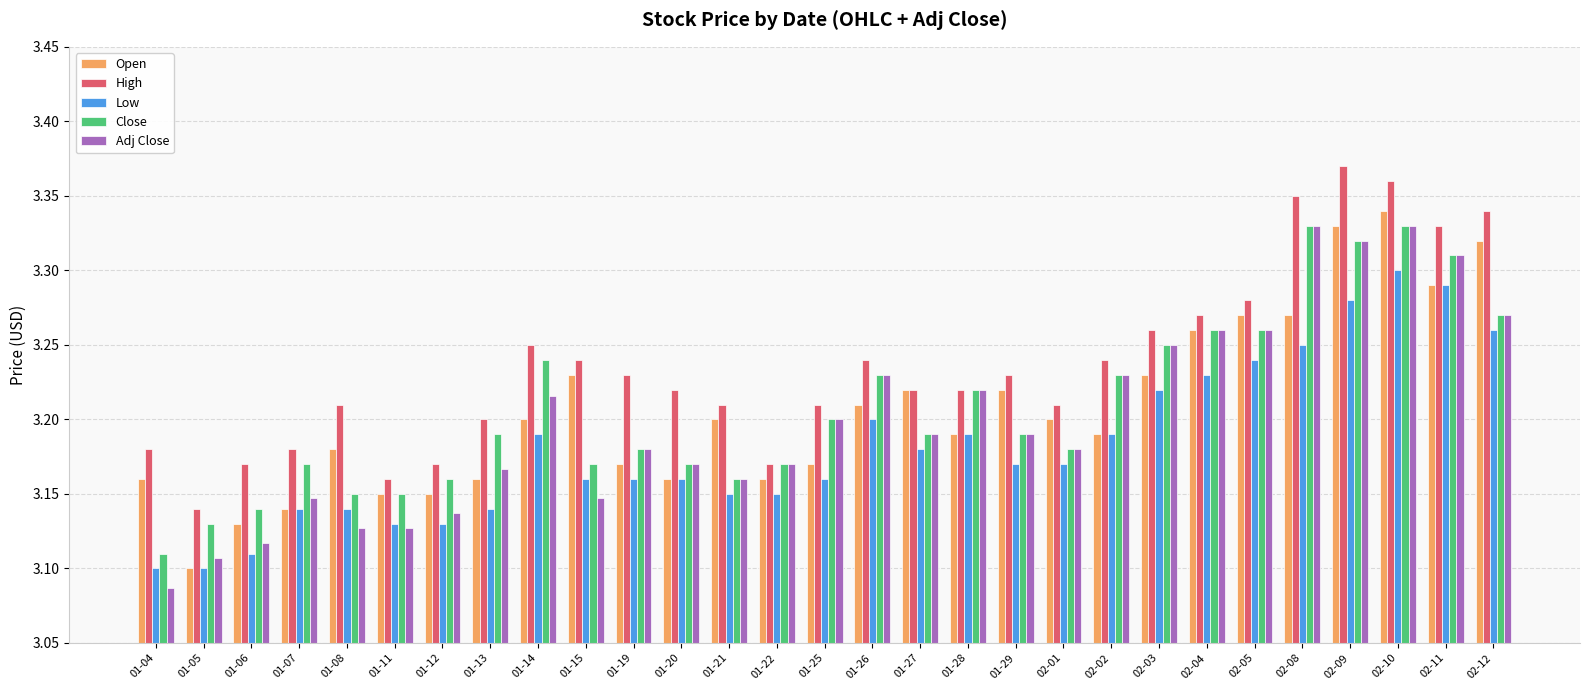

At which category does the chart reach its peak across all series?

02-09